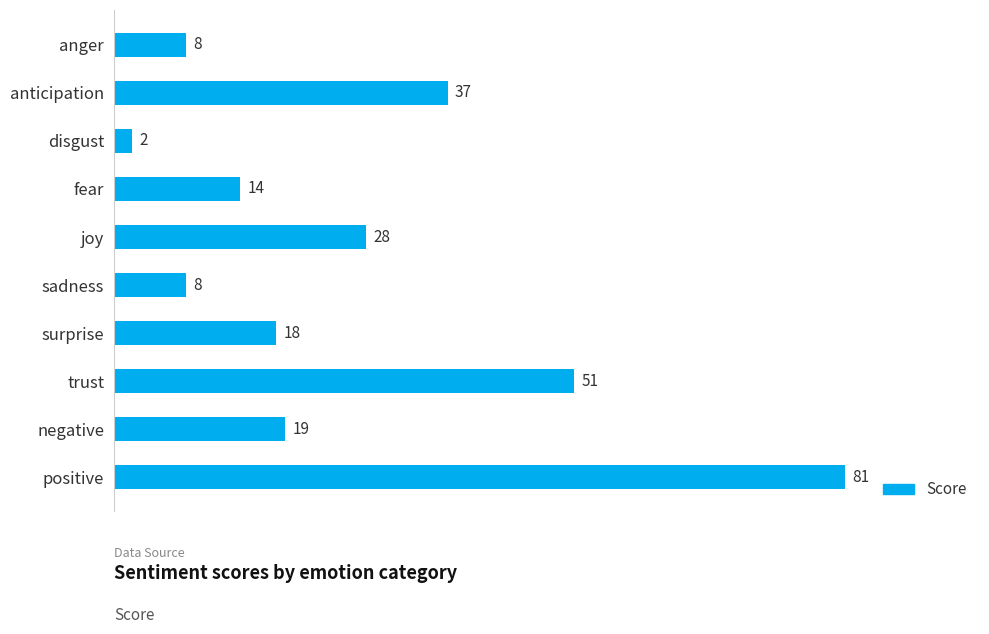

What is the label of the 3rd bar from the top?

disgust